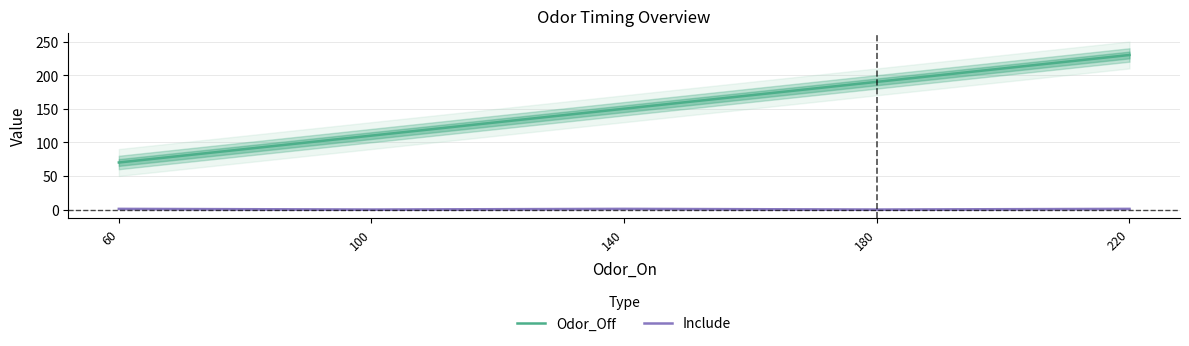

What is the sum of all Include values?

3